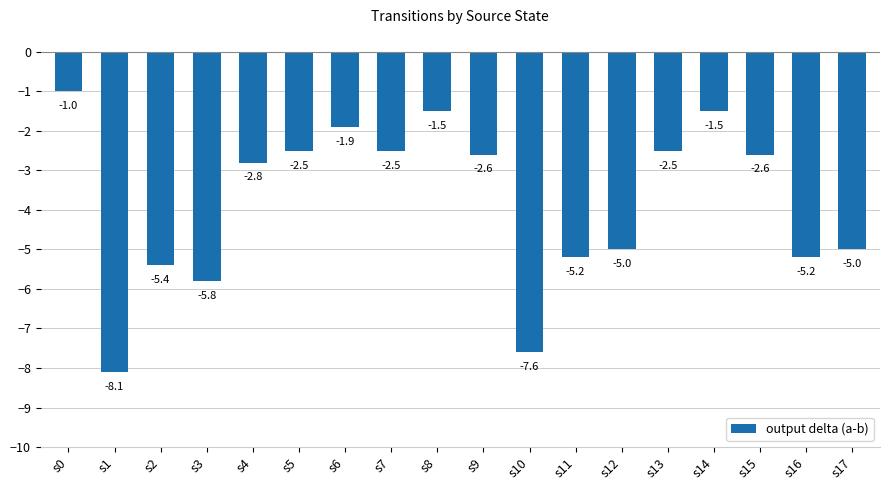

Between s15 and s16, which is larger?

s15